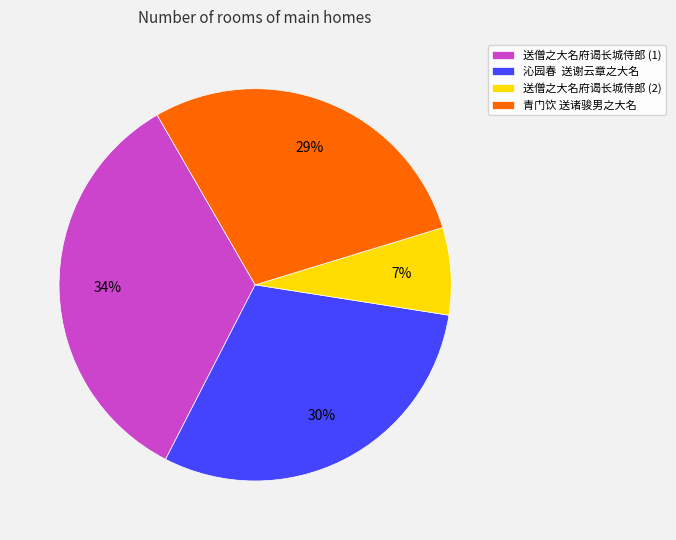

The 送僧之大名府谒长城侍郎 (2) slice represents 17% of the pie. True or false?

False